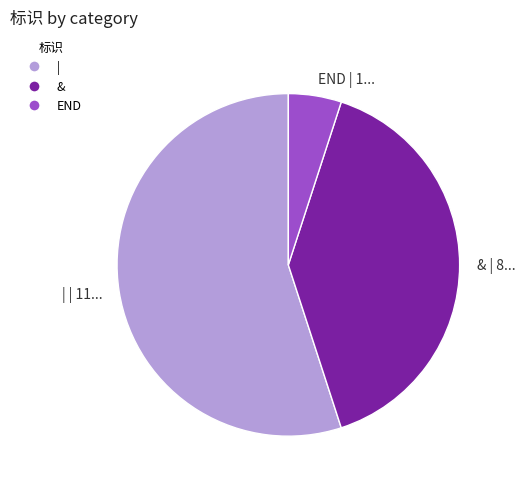

Rank the categories by value from highest to lowest.

|, &, END